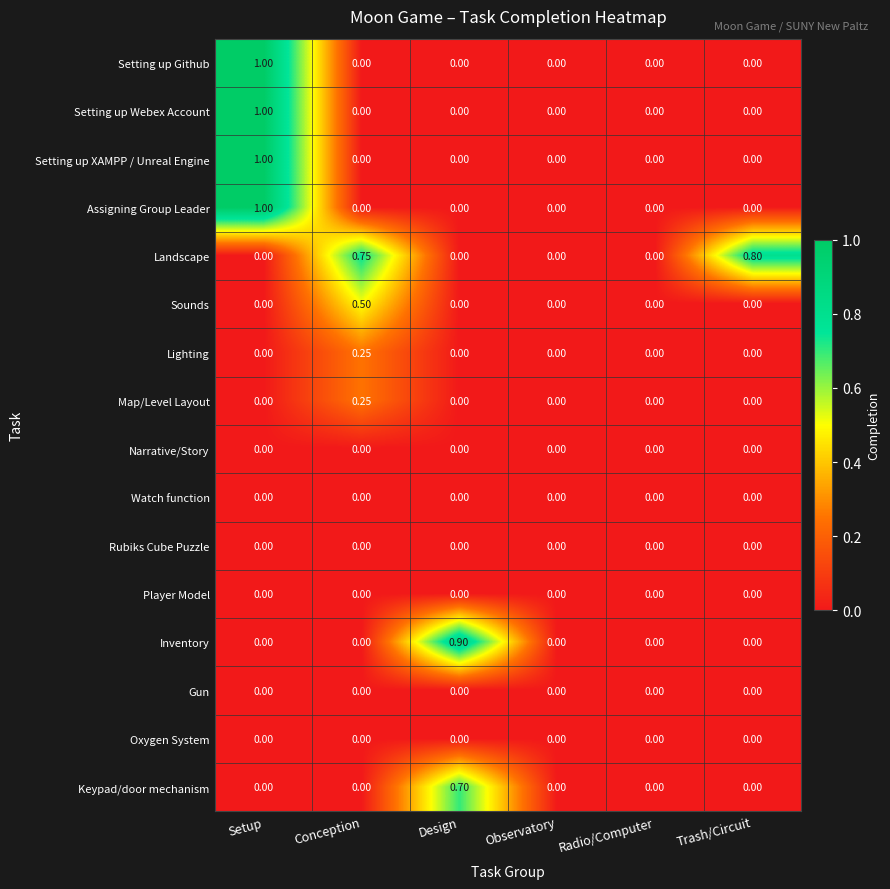

How many data points does each series have?

6